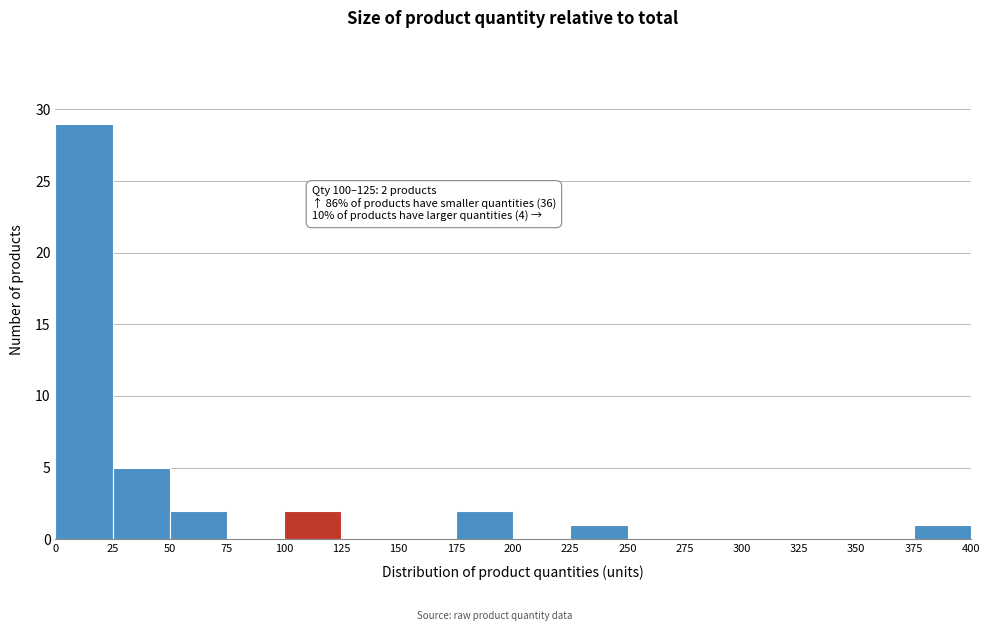

Which range on the x-axis has the tallest bar?

0 to 25